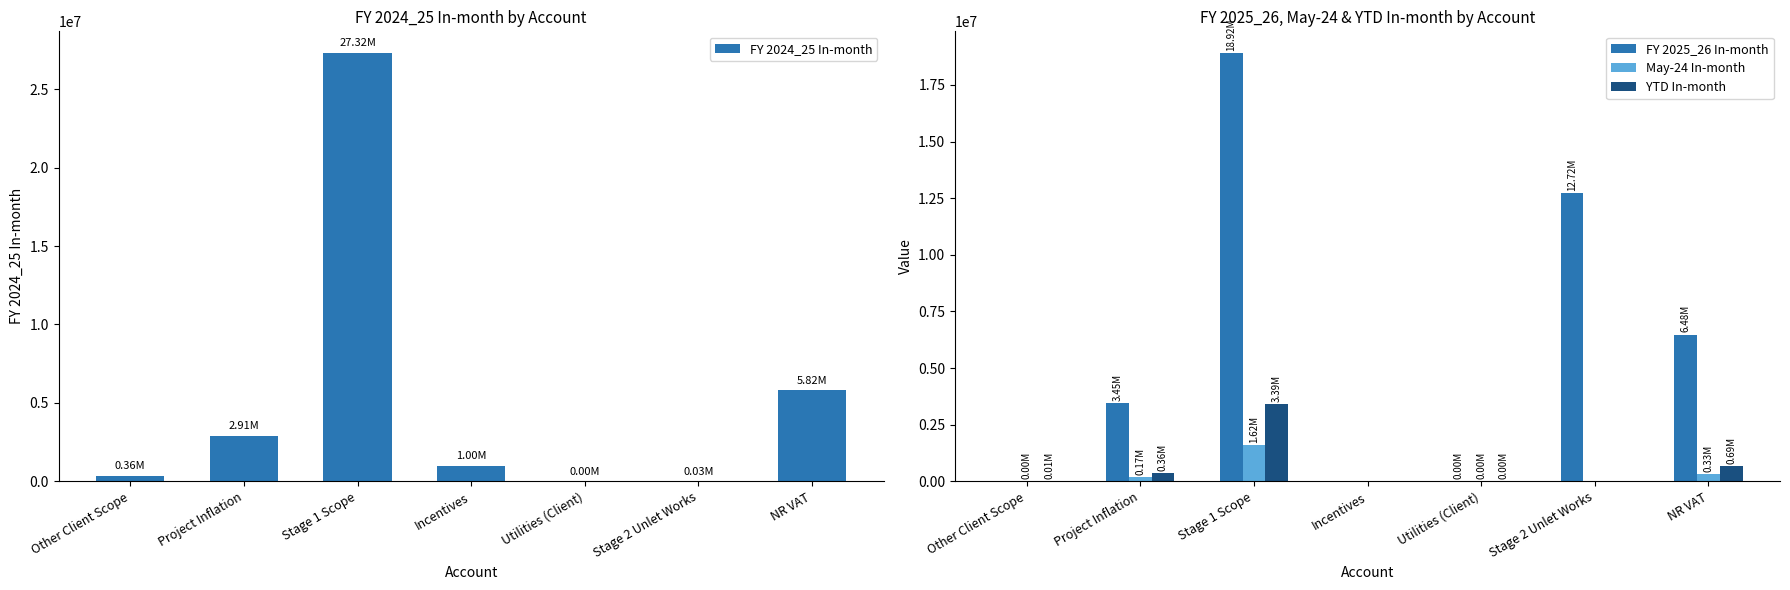

At Stage 1 Scope, list the series in order from smallest to largest.

May-24 In-month, YTD In-month, FY 2025_26 In-month, FY 2024_25 In-month